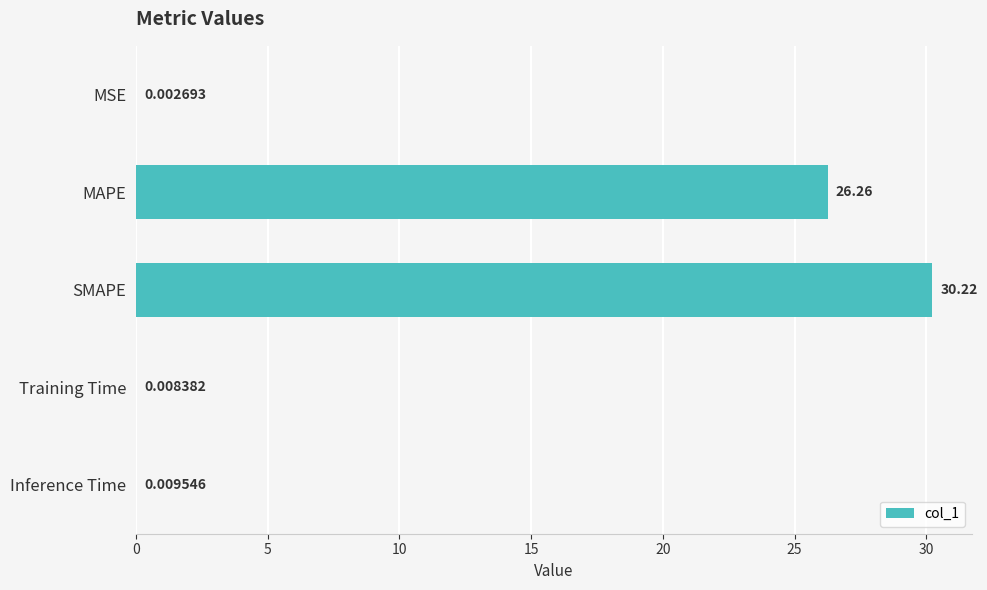

What is the change in value from MSE to MAPE?

+26.3